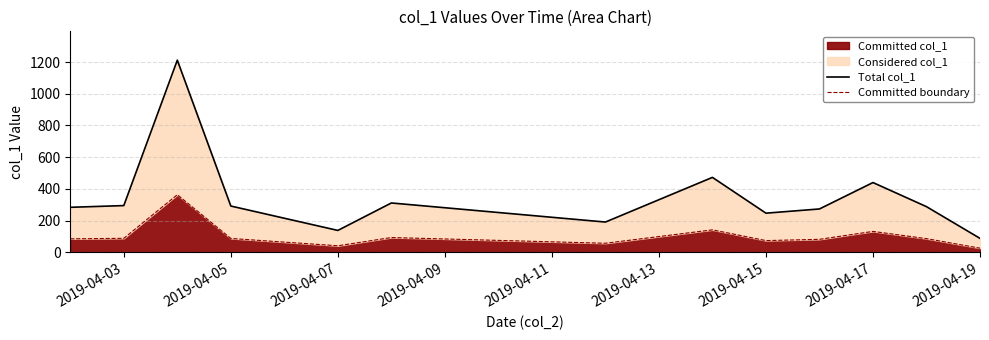

The value of Committed col_1 at 2019-04-07 is 41.5. True or false?

True